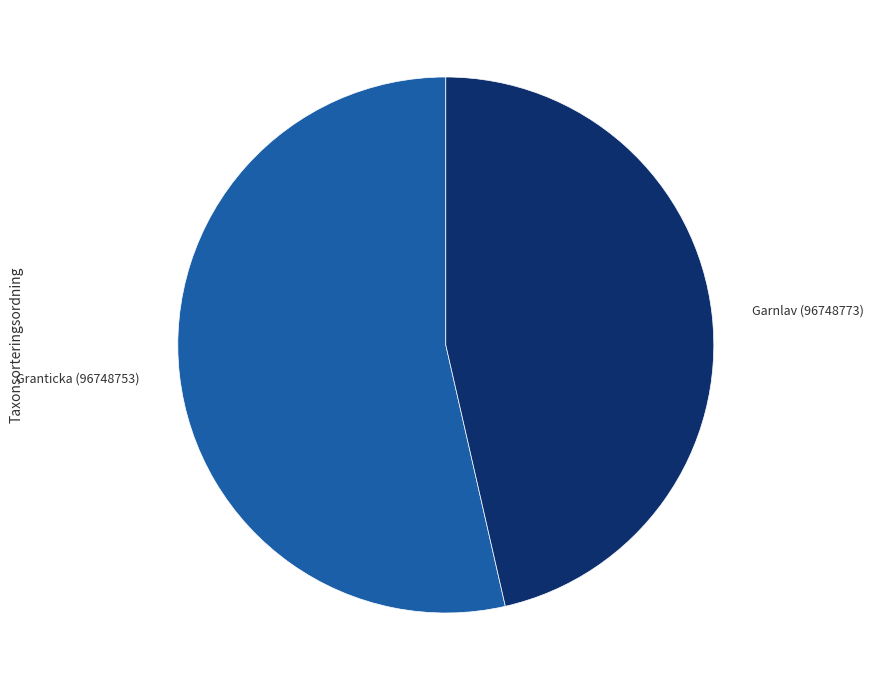

Is there a majority slice in this chart?

Yes